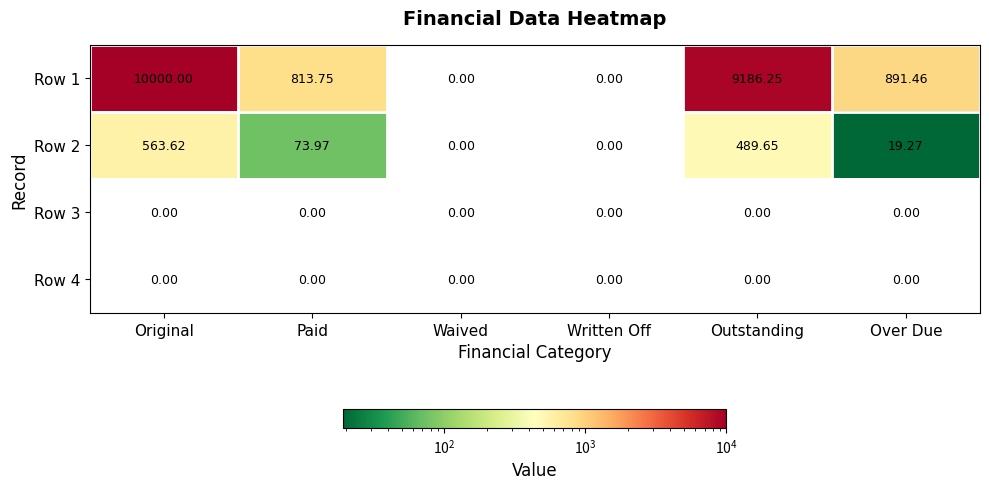

At which label does Row 1 first exceed 891?

Original